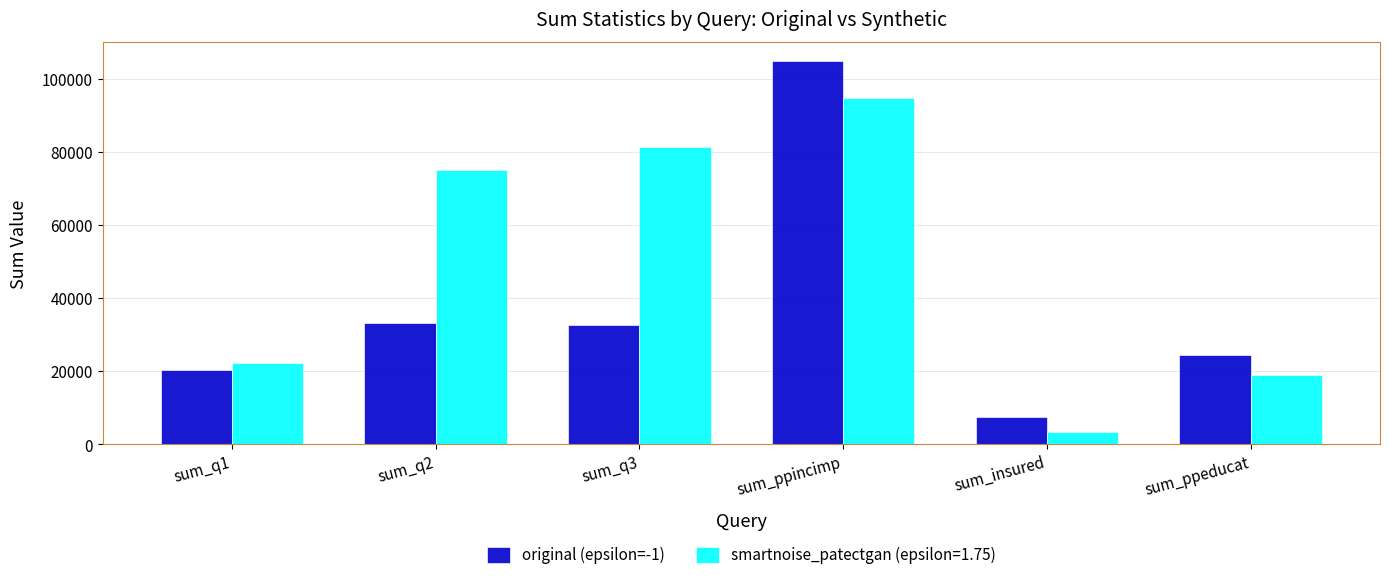

What is the difference between the highest and lowest values at sum_ppeducat?

5381